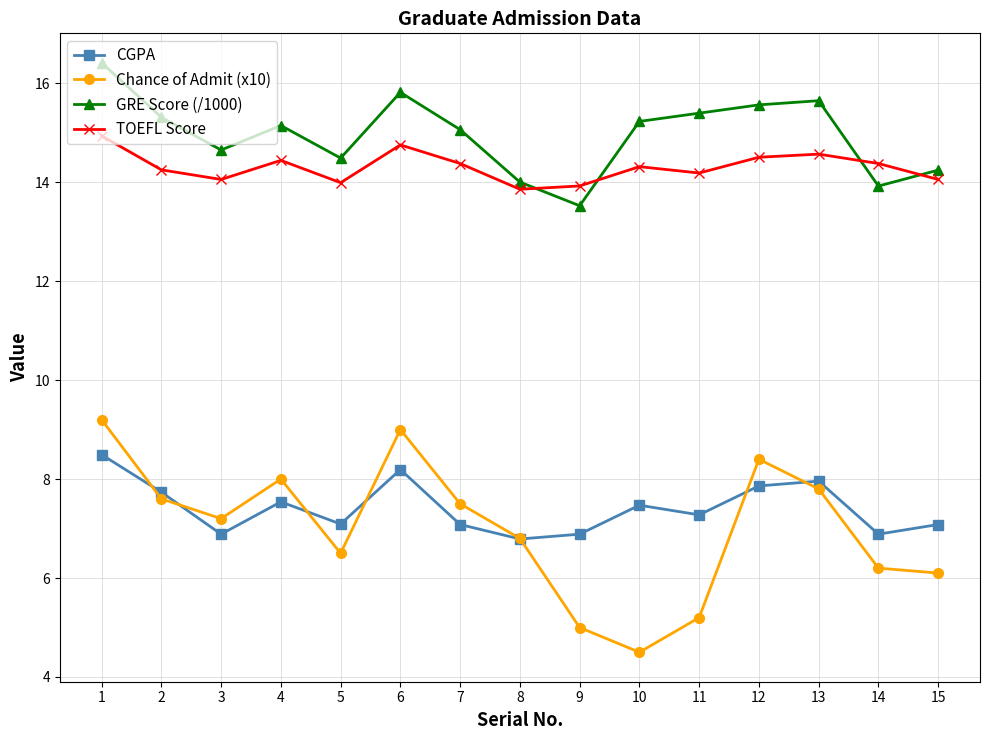

True or false: GRE Score (/1000) and CGPA intersect in this chart.

False